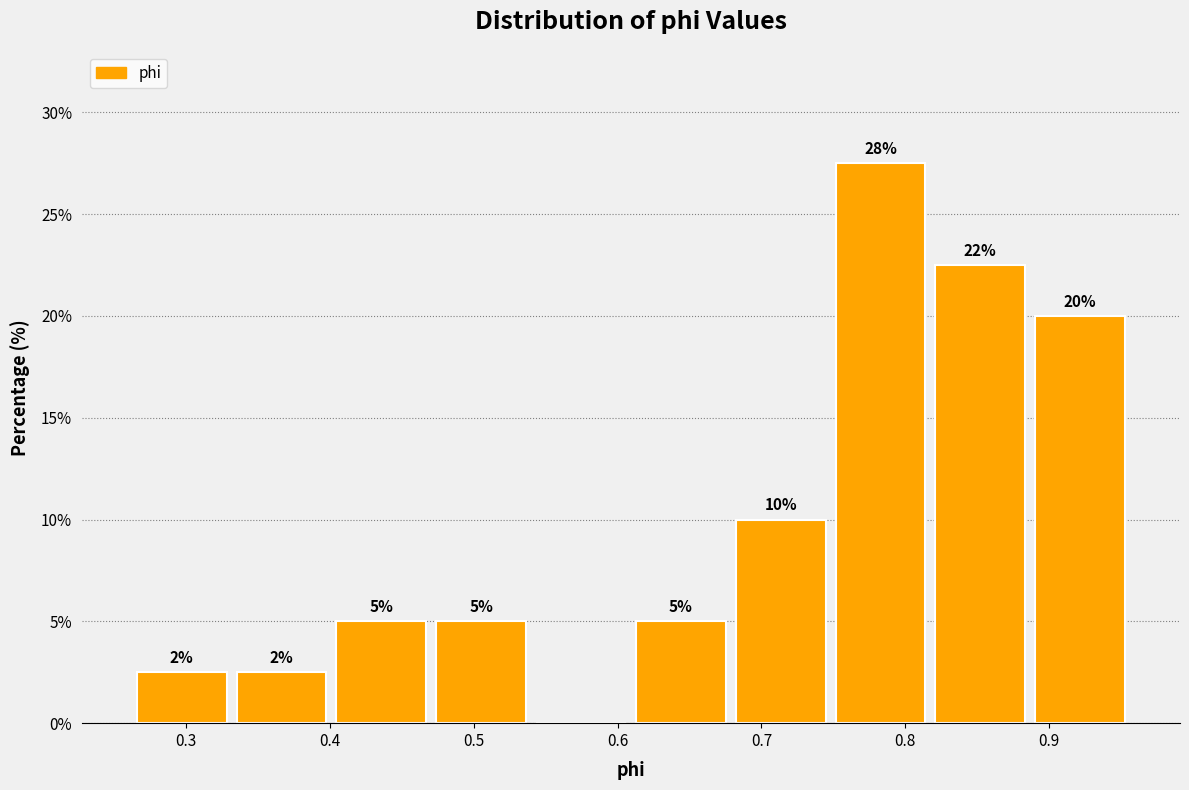

Which range on the x-axis has the tallest bar?

0.75 to 0.82